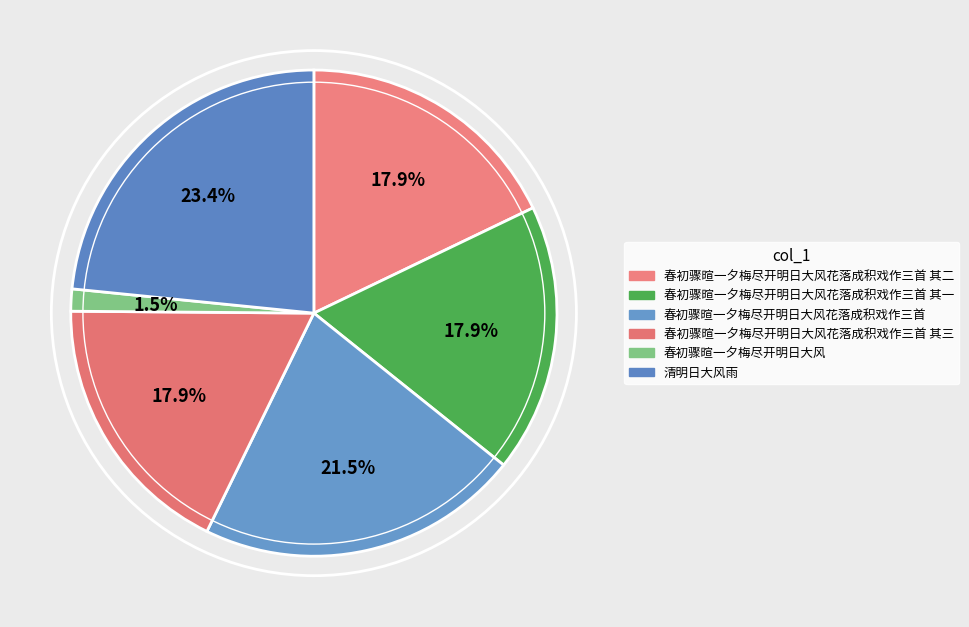

What is the smallest slice in the pie chart?

春初骤暄一夕梅尽开明日大风